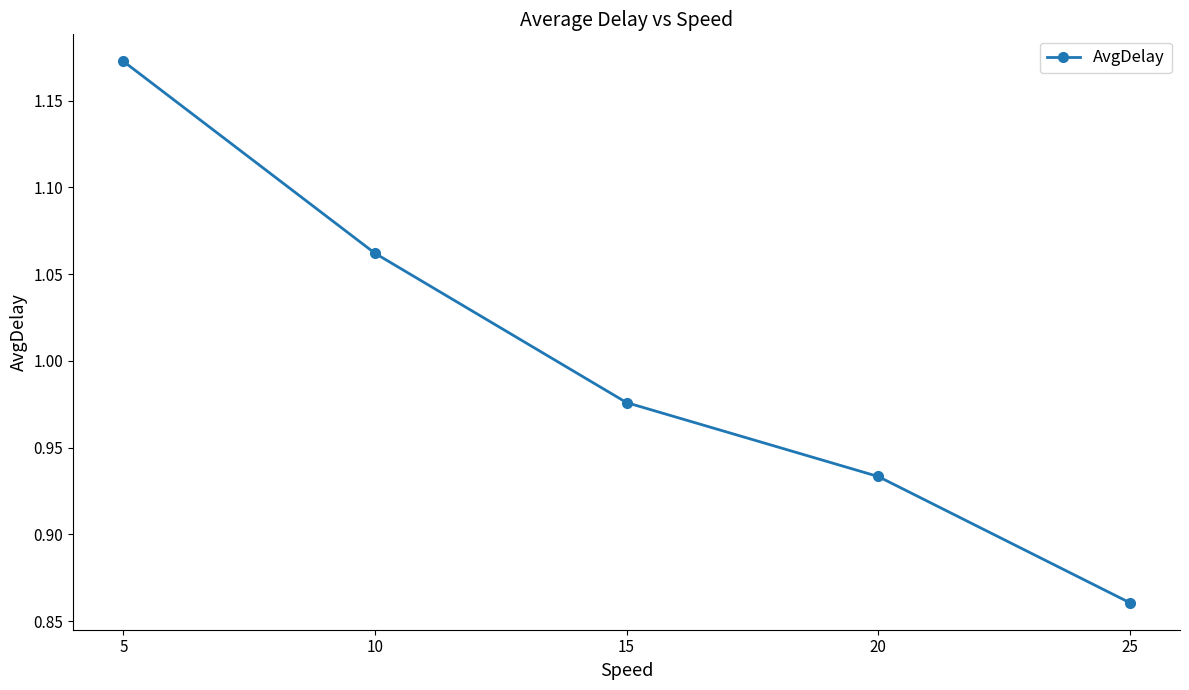

Is it true that the value at 5 is 1.5?

False